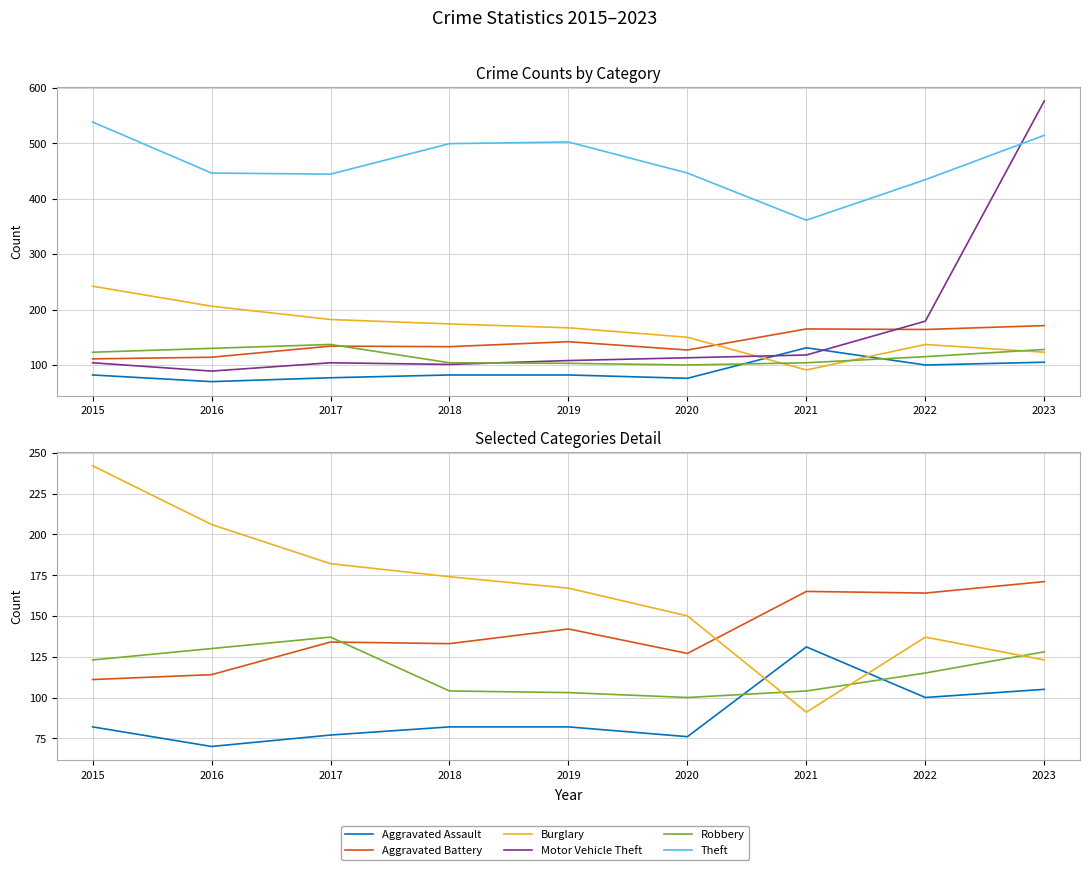

How many lines are shown in the chart?

6